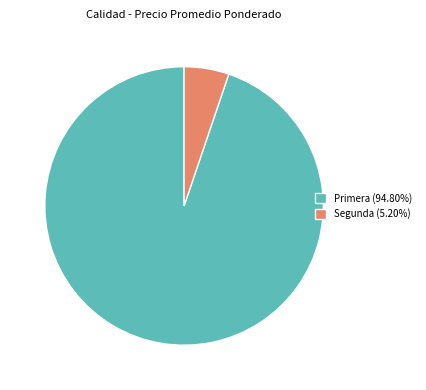

Is the sum of Segunda (5.20%) and Primera (94.80%) greater than half?

Yes